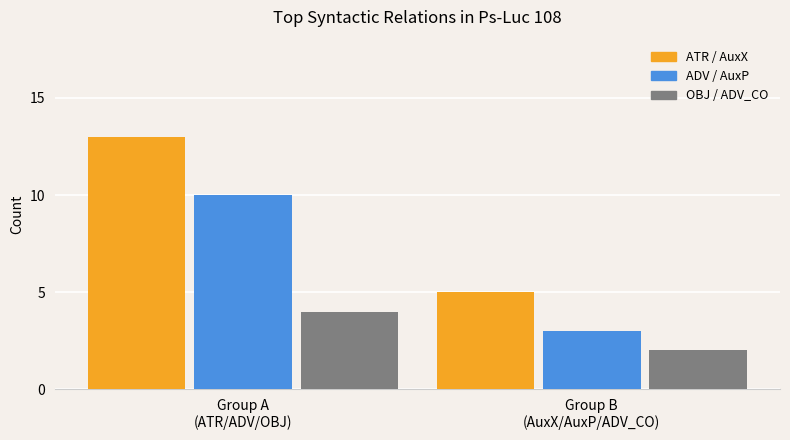

Which series has the widest spread of values?

ATR / AuxX